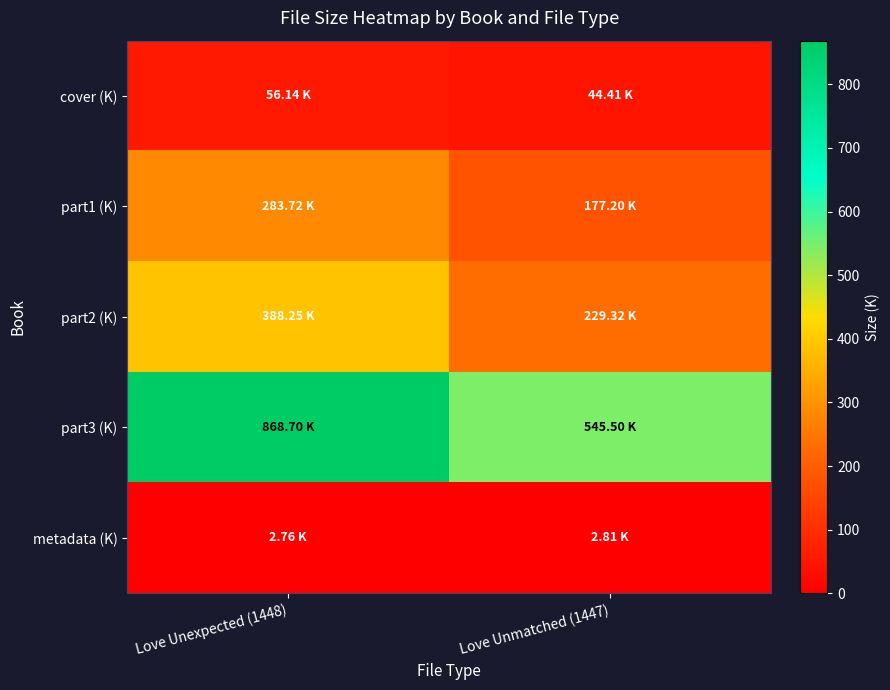

Reading left to right, what are all the values shown in this chart?

cover (K): Love Unexpected (1448)=56.1	Love Unmatched (1447)=44.4
part1 (K): Love Unexpected (1448)=283.7	Love Unmatched (1447)=177.2
part2 (K): Love Unexpected (1448)=388.2	Love Unmatched (1447)=229.3
part3 (K): Love Unexpected (1448)=868.7	Love Unmatched (1447)=545.5
metadata (K): Love Unexpected (1448)=2.8	Love Unmatched (1447)=2.8